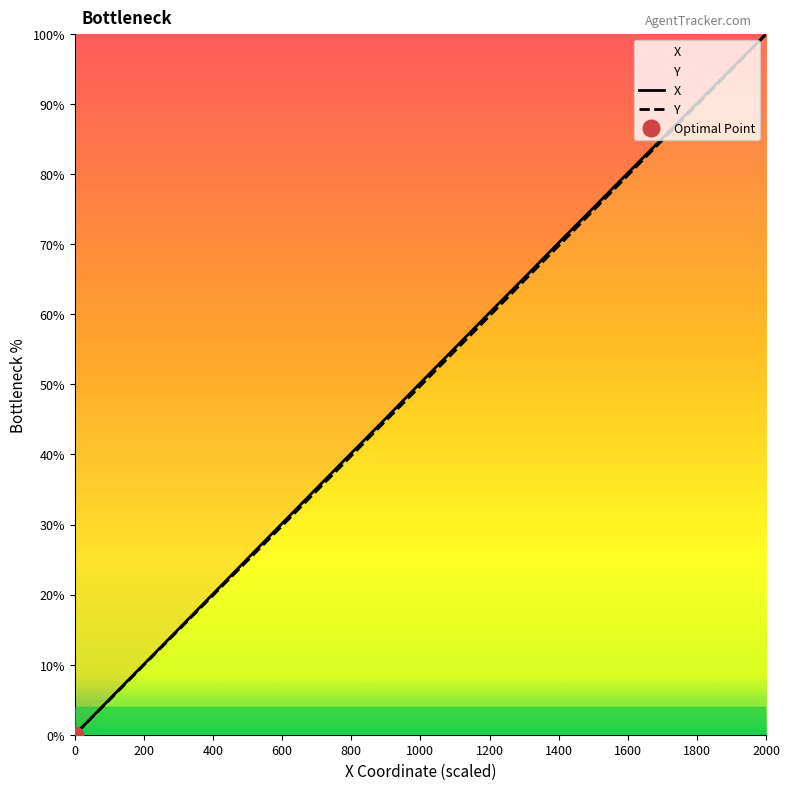

What is the greatest value displayed?

100.0